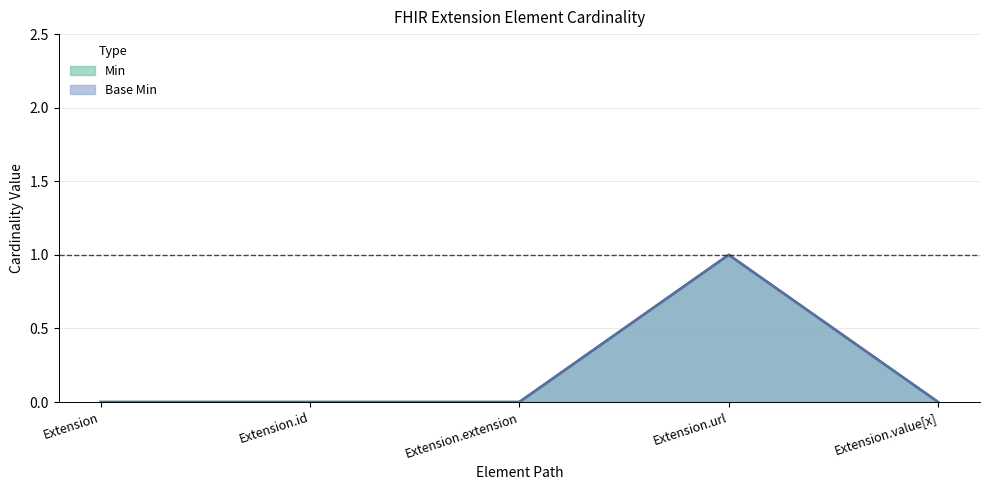

True or false: Min and Base Min intersect in this chart.

False